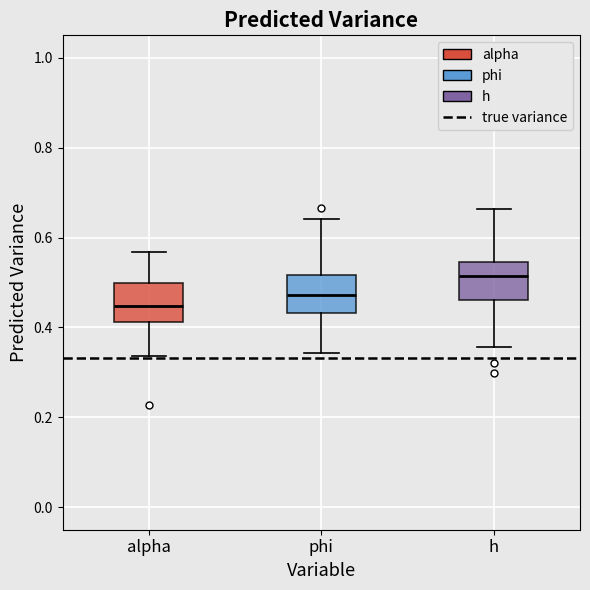

Which box's median line is the lowest?

alpha